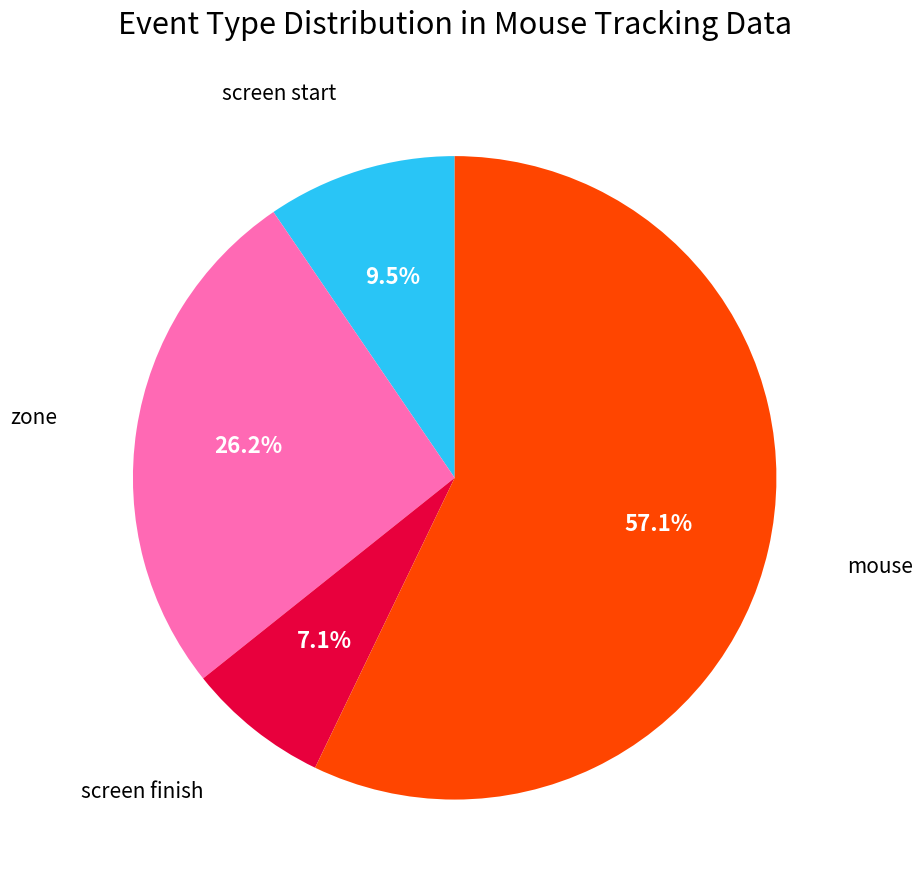

What is the smallest slice in the pie chart?

screen finish